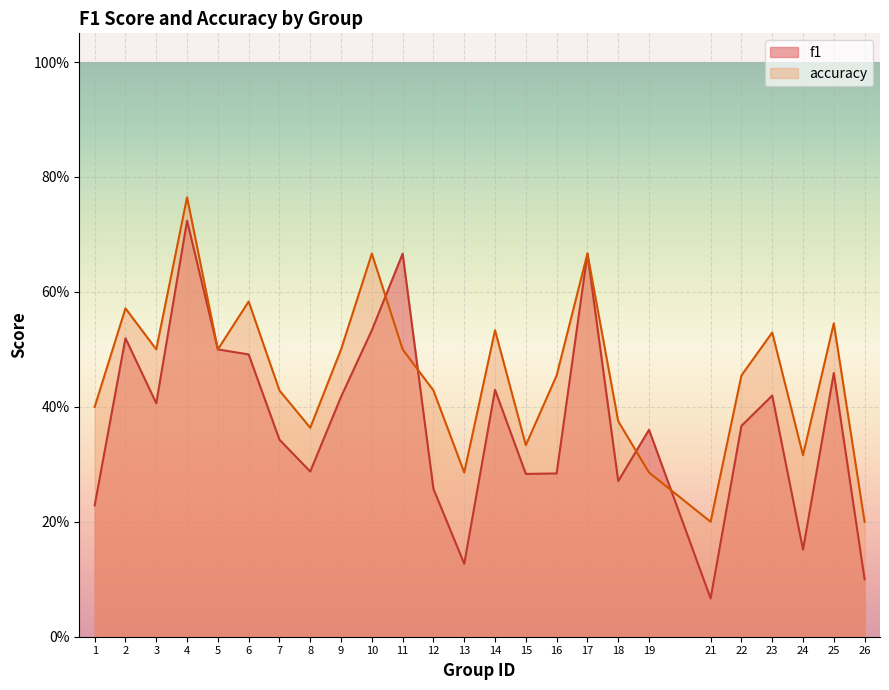

Reading left to right, list all the values displayed in this chart.

f1: 1=0.2	2=0.5	3=0.4	4=0.7	5=0.5	6=0.5	7=0.3	8=0.3	9=0.4	10=0.5	11=0.7	12=0.3	13=0.1	14=0.4	15=0.3	16=0.3	17=0.7	18=0.3	19=0.4	21=0.1	22=0.4	23=0.4	24=0.2	25=0.5	26=0.1
accuracy: 1=0.4	2=0.6	3=0.5	4=0.8	5=0.5	6=0.6	7=0.4	8=0.4	9=0.5	10=0.7	11=0.5	12=0.4	13=0.3	14=0.5	15=0.3	16=0.5	17=0.7	18=0.4	19=0.3	21=0.2	22=0.5	23=0.5	24=0.3	25=0.5	26=0.2